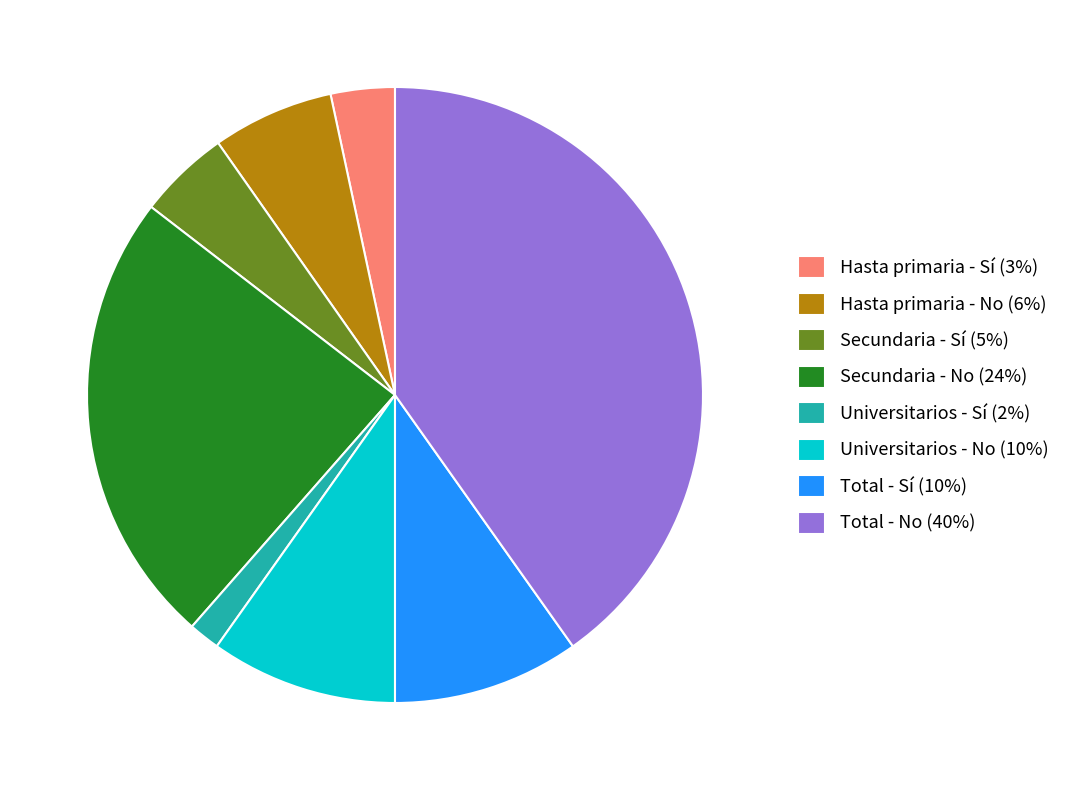

What is the largest slice in the pie chart?

Total - No